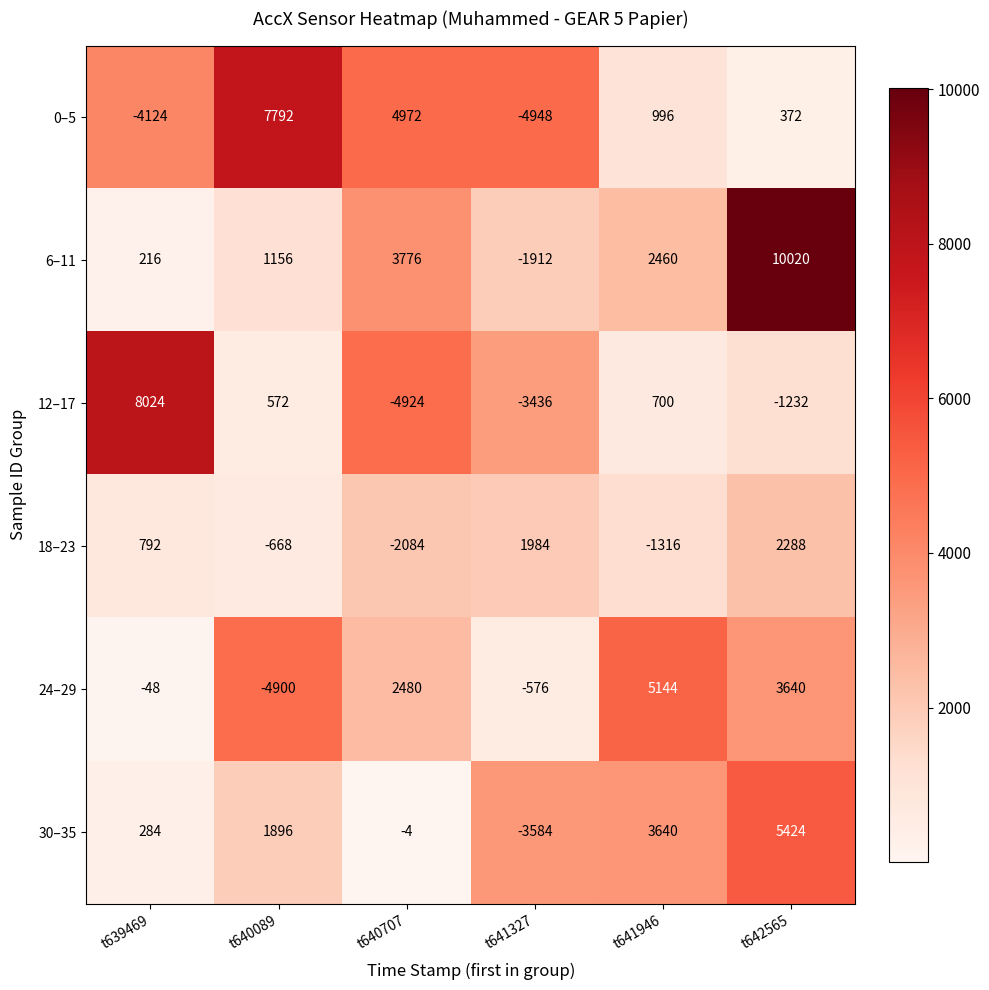

The value of 12–17 at t639469 is 8024. True or false?

True